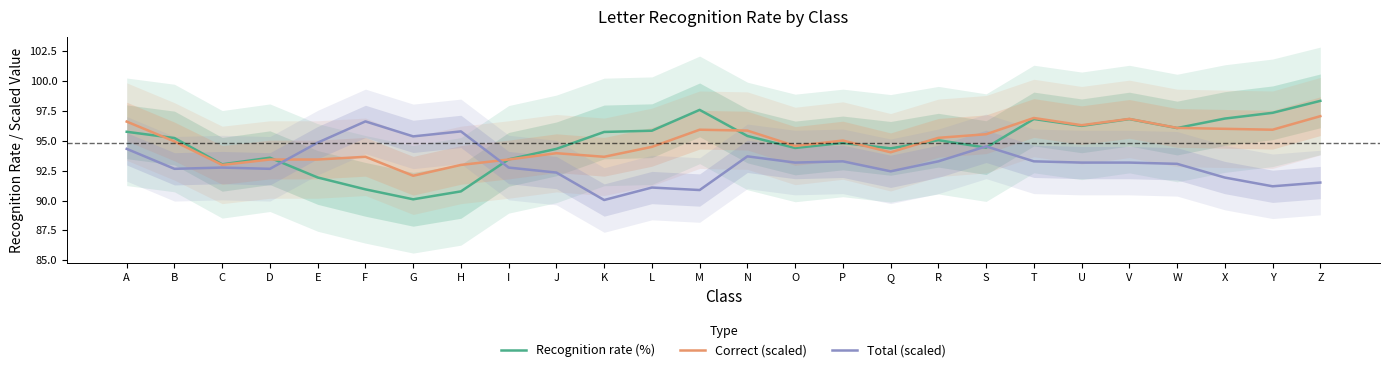

At which category does Correct (scaled) reach its first local valley?

C